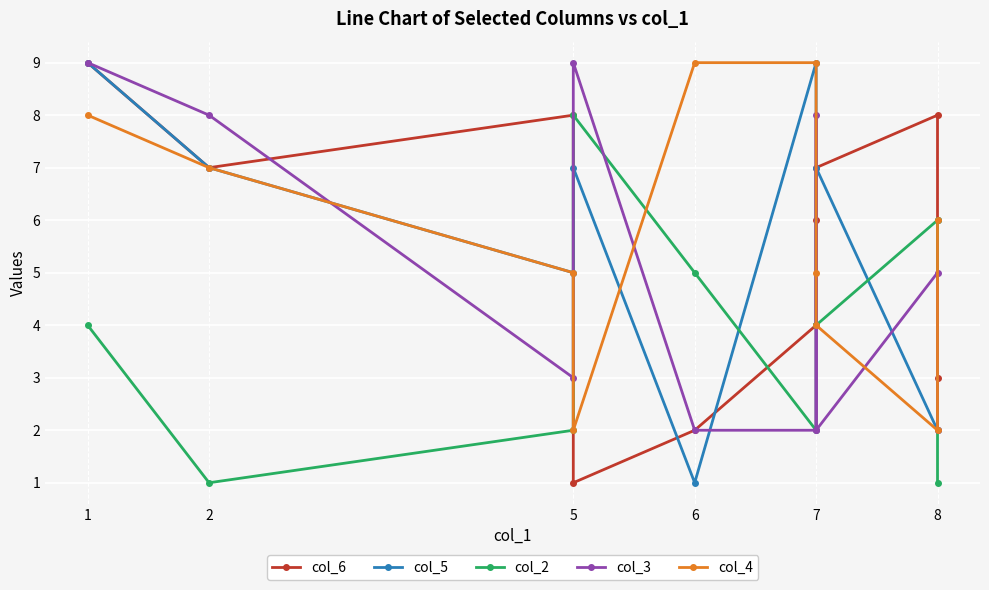

What is the label of the 8th point from the right?

5